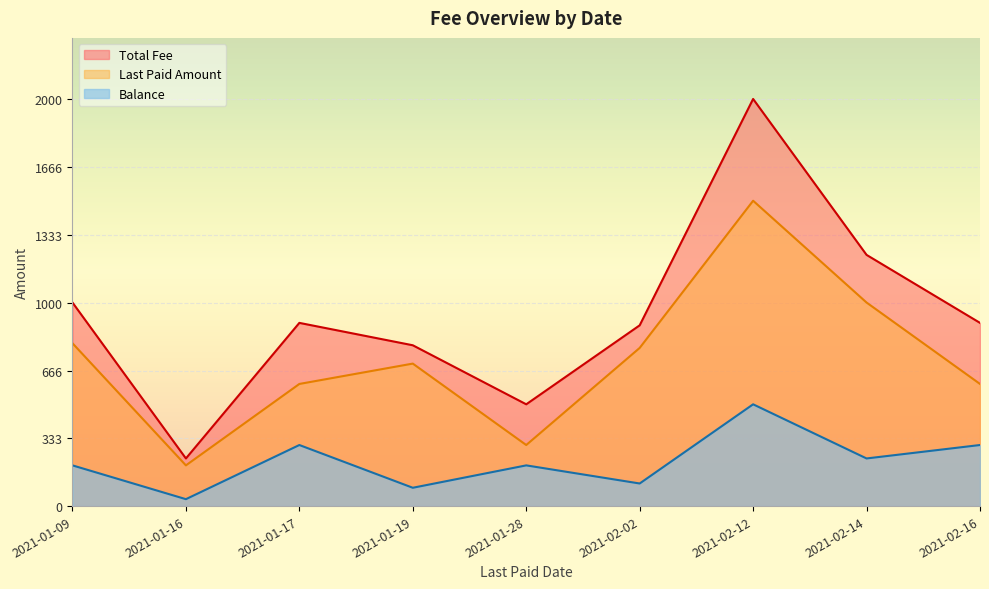

Which series has the largest range (max minus min)?

Total Fee